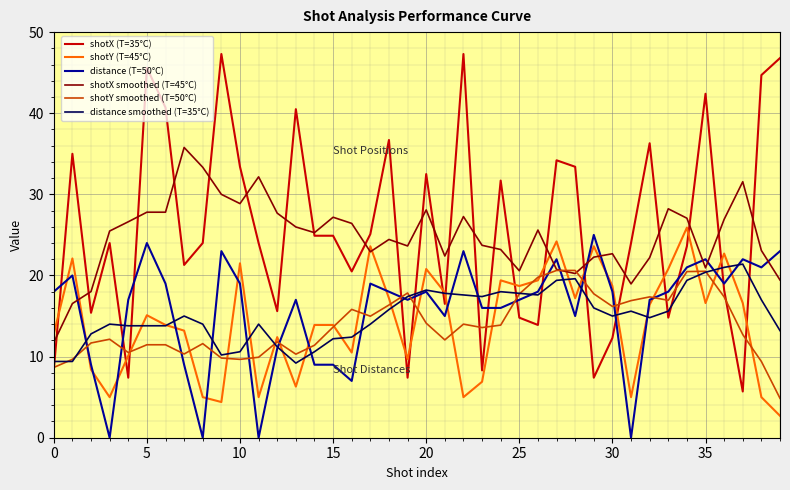

Which series has the widest spread of values?

shotX (T=35°C)